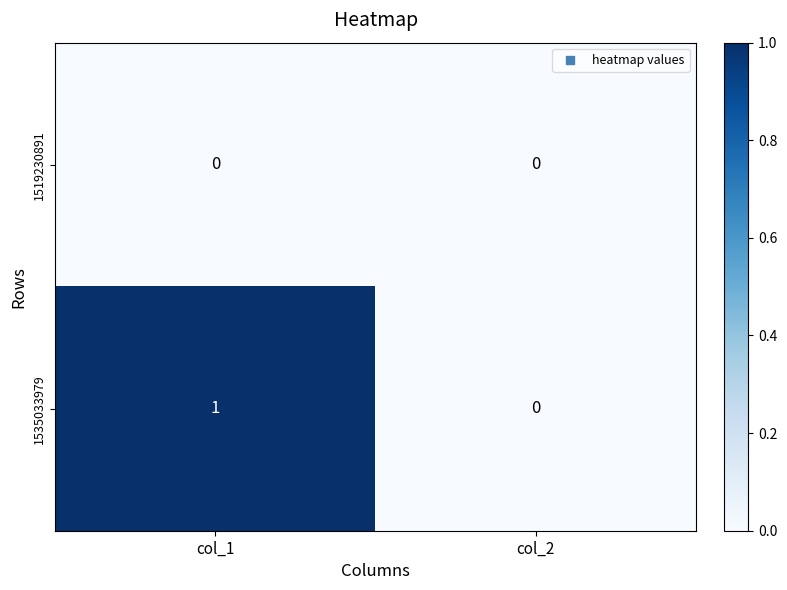

List the series in order of their peak value, lowest first.

1519230891, 1535033979